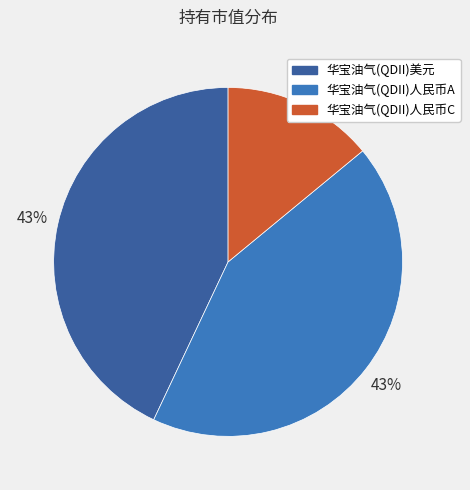

To the nearest percent, what is the difference between the largest and smallest slice percentages?

29%